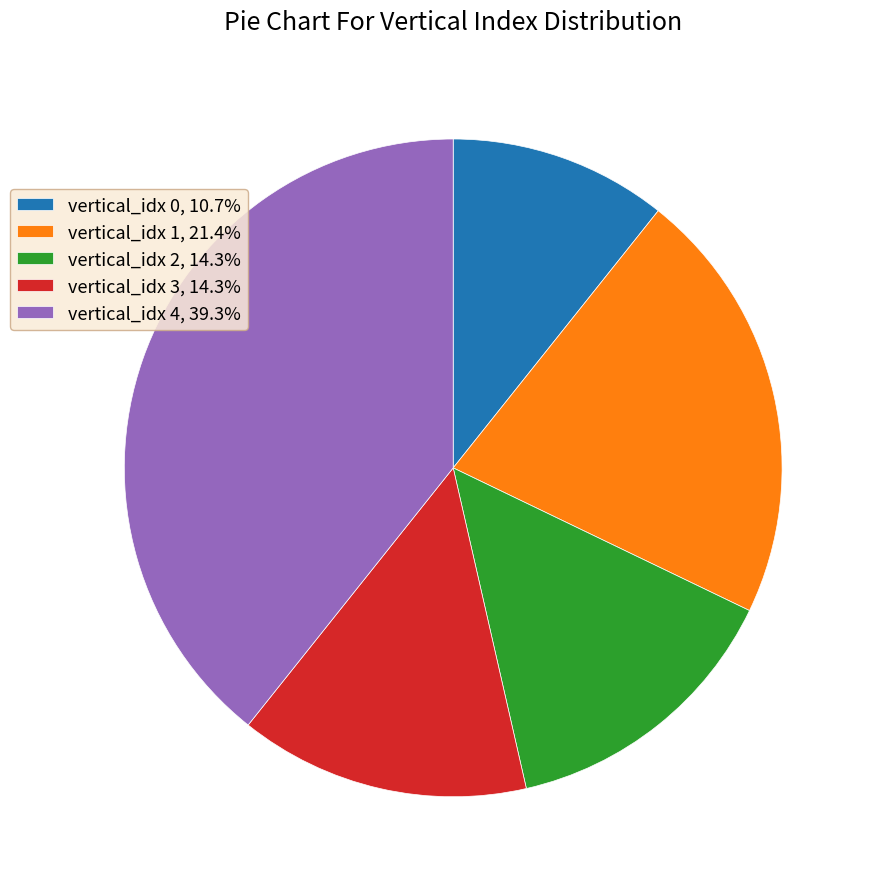

Which slice is the largest?

vertical_idx 4